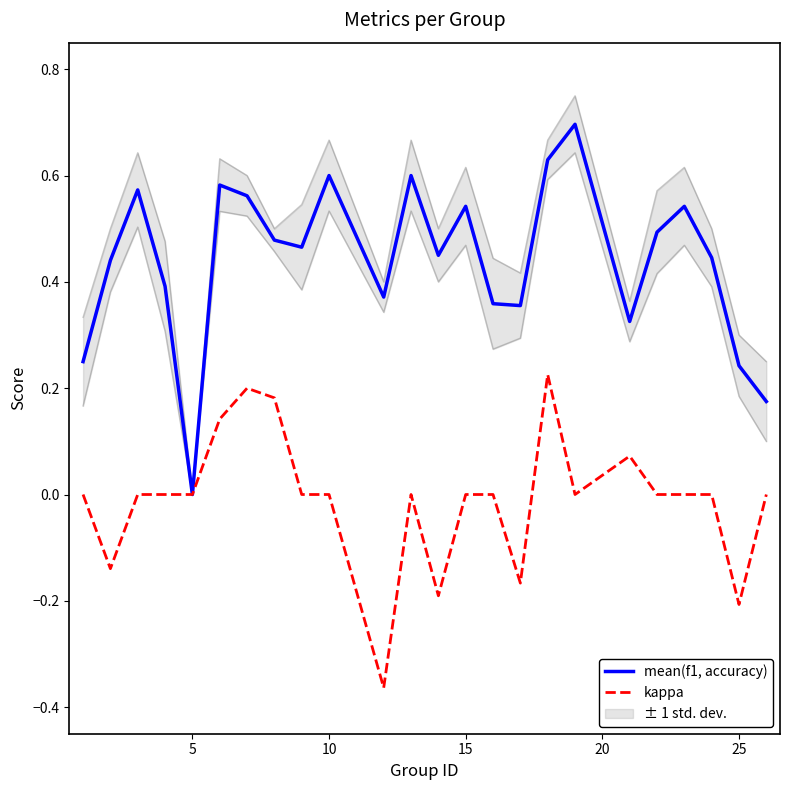

Is this an area chart (filled region under the line)?

No